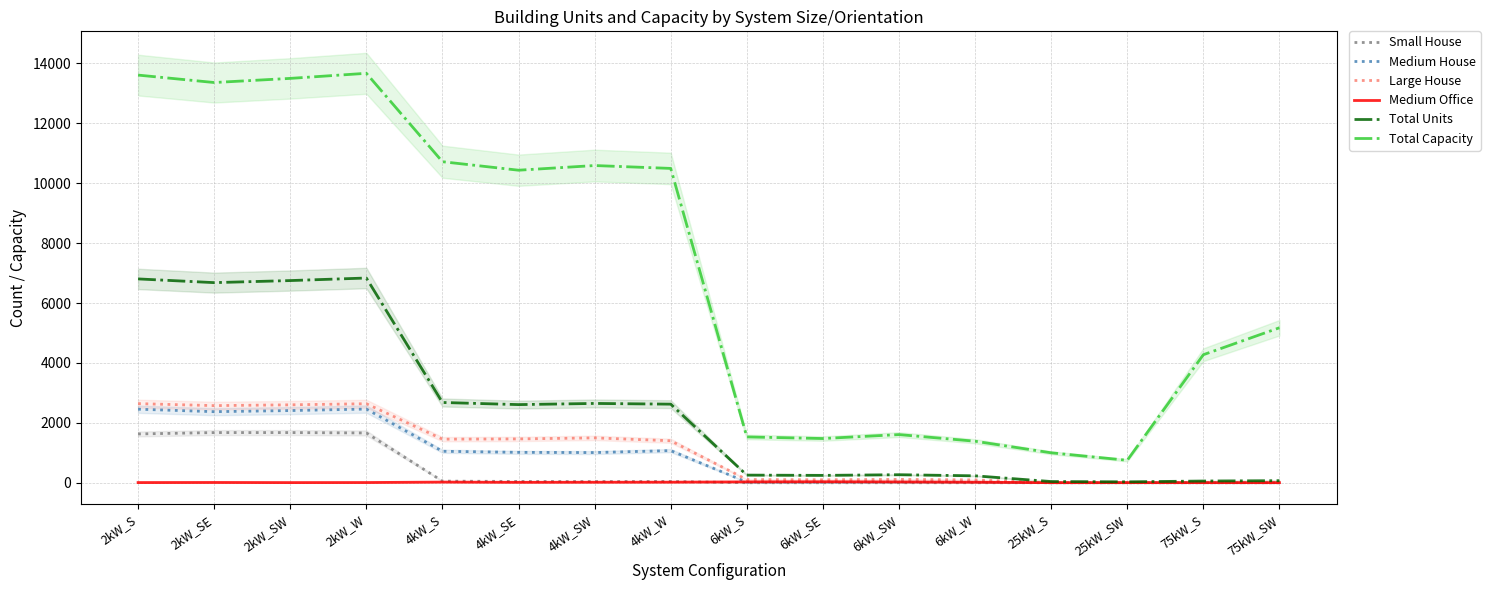

What is the total value across all series at 6kW_SE?

1874